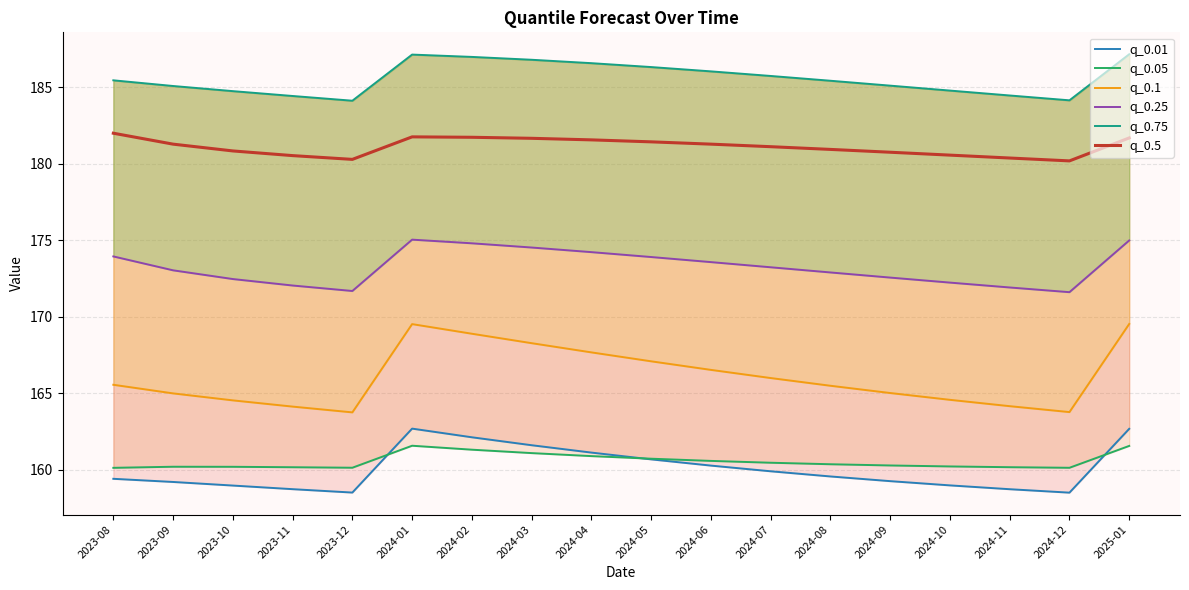

Which series changed the most between 2023-08 and 2024-05?

q_0.1